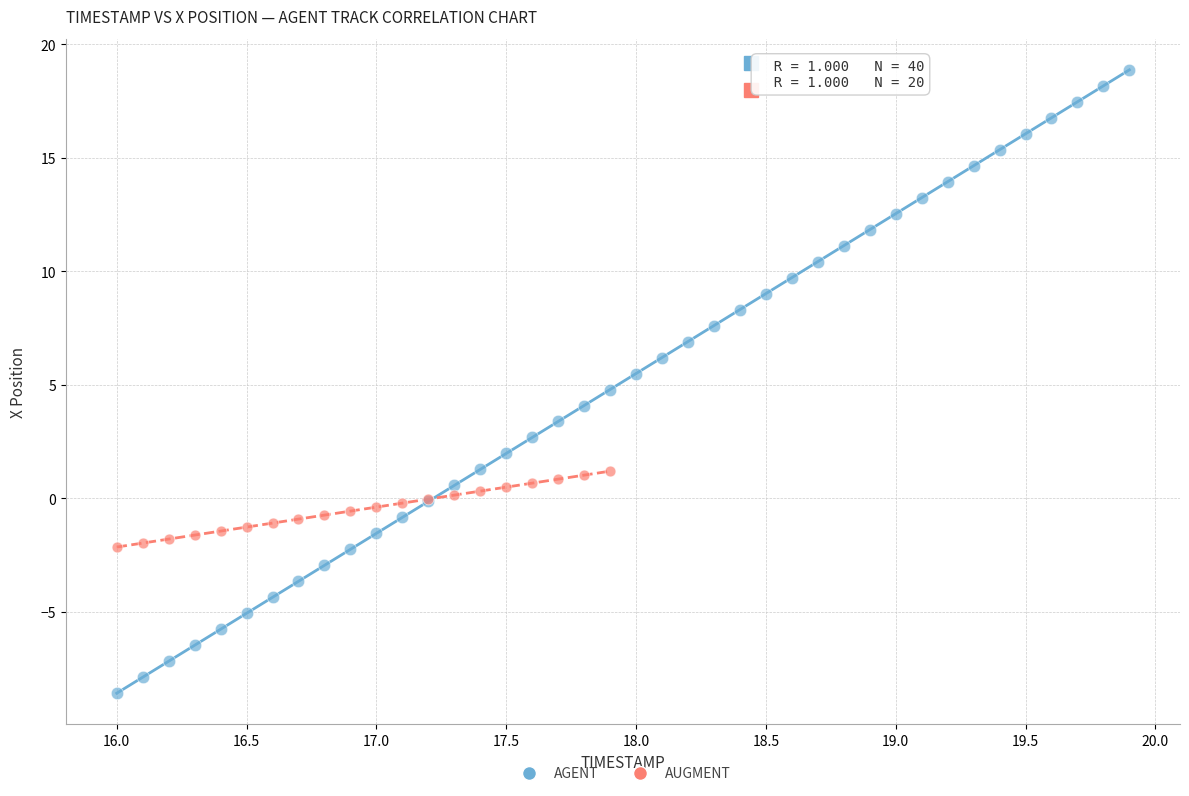

Which series has the largest Y range (max minus min)?

AGENT